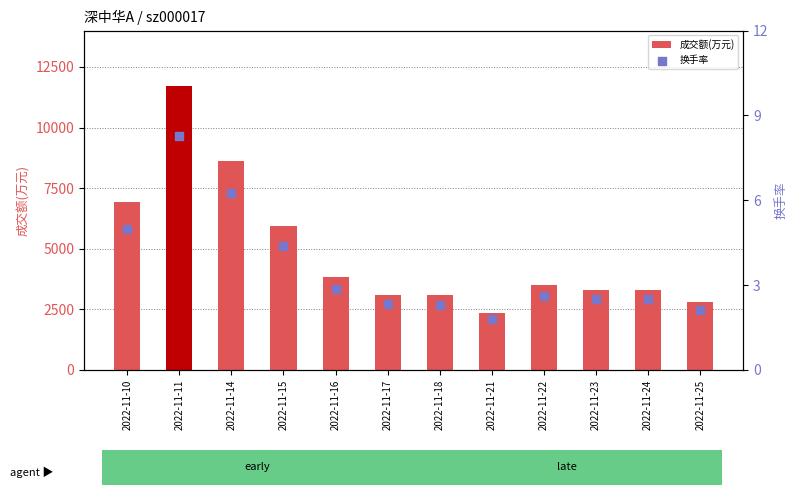

What is the total value across all series at 2022-11-22?

3502.6